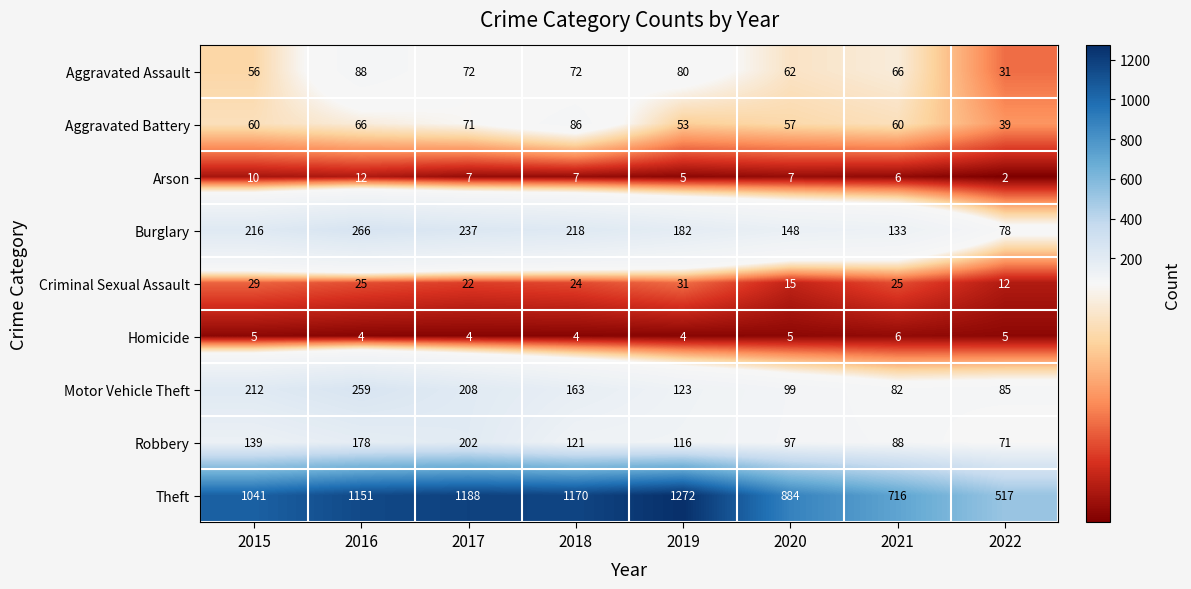

List the series in order of their peak value, lowest first.

Homicide, Arson, Criminal Sexual Assault, Aggravated Battery, Aggravated Assault, Robbery, Motor Vehicle Theft, Burglary, Theft